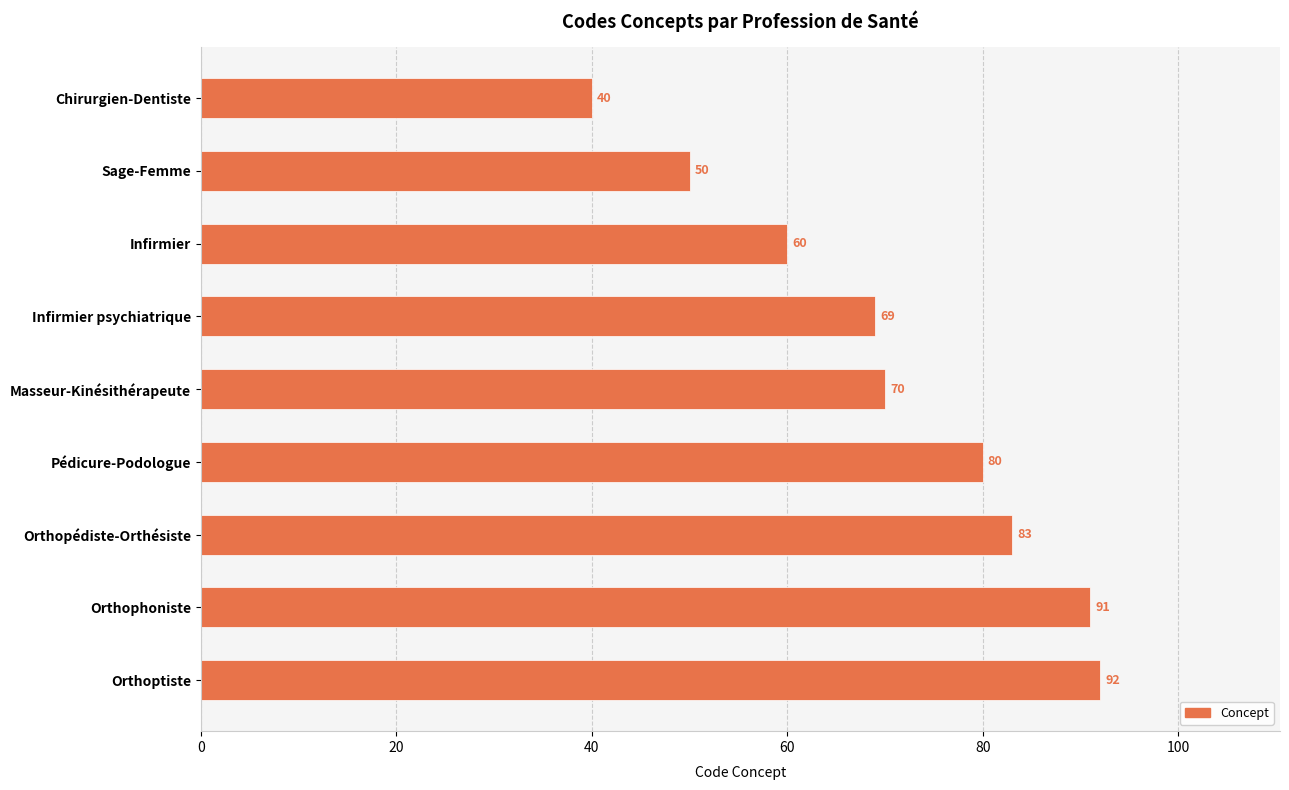

True or false: the data shows 125 at Orthoptiste.

False